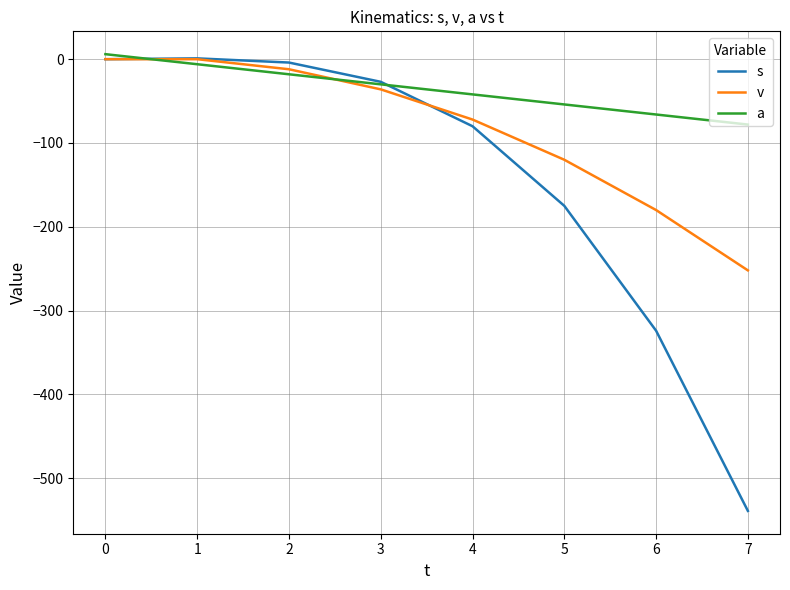

Which series ends up on top after the final intersection of a and v?

a